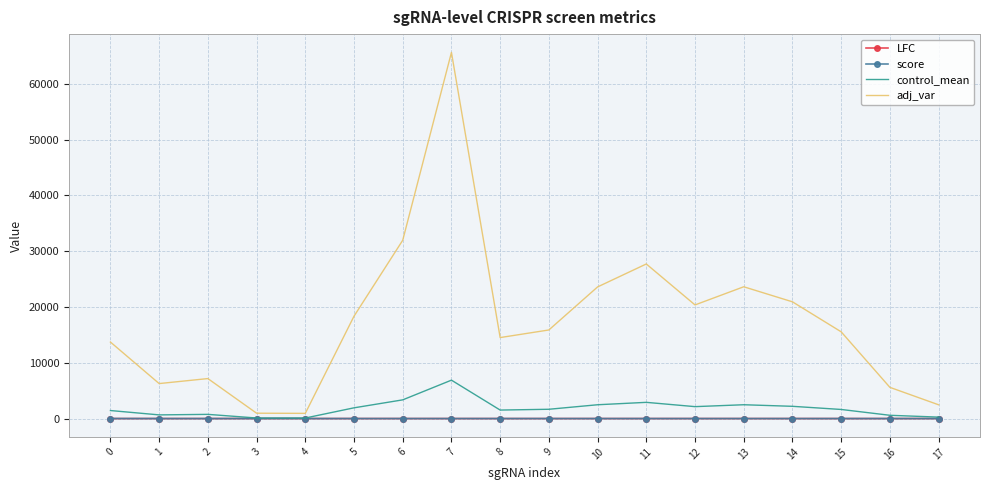

The value of adj_var at 17 is 2467.9. True or false?

True